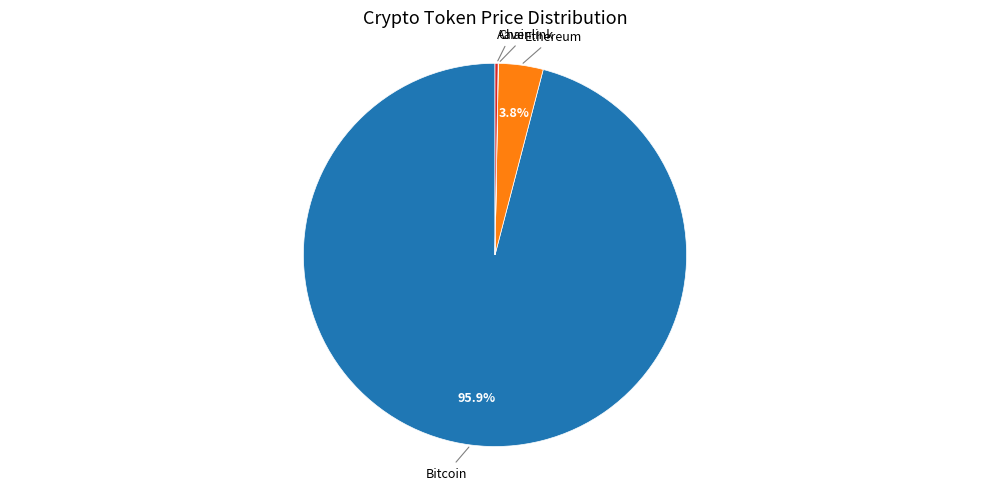

Is there a majority slice in this chart?

Yes